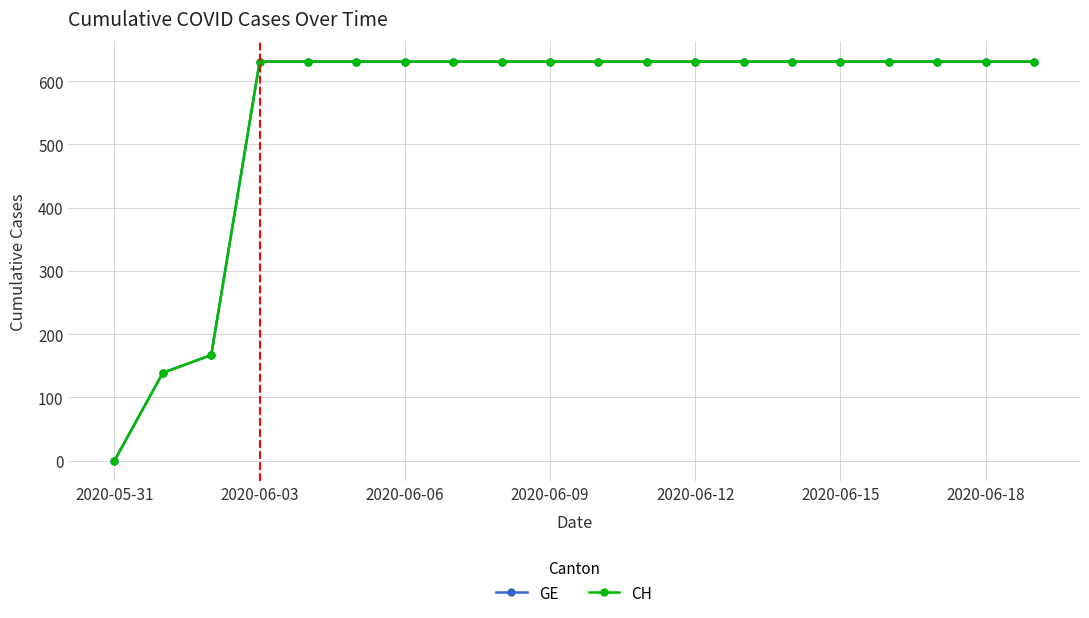

Does the chart have visible grid lines?

Yes